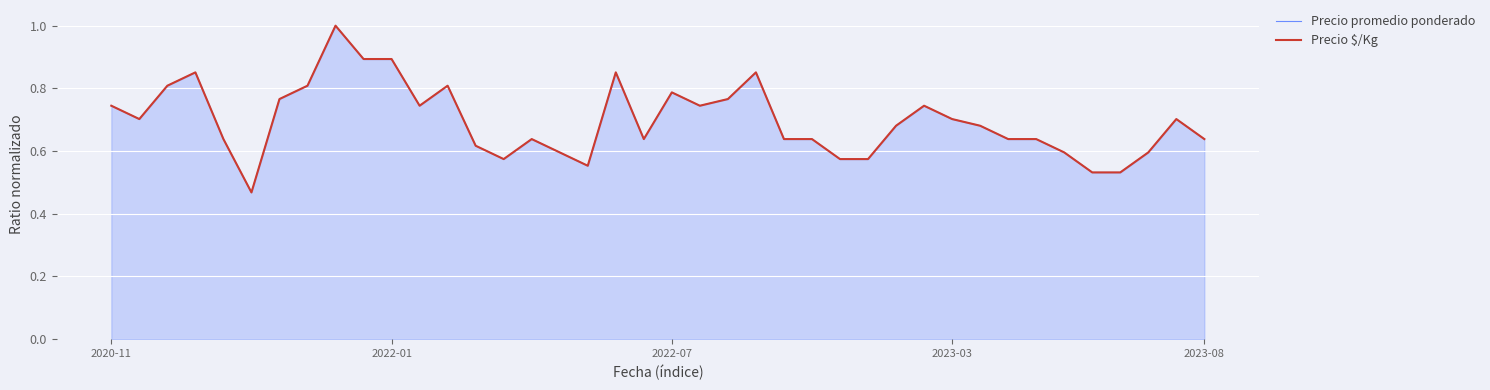

What is the sum of the Precio promedio ponderado values at 13 and 8?

1.6